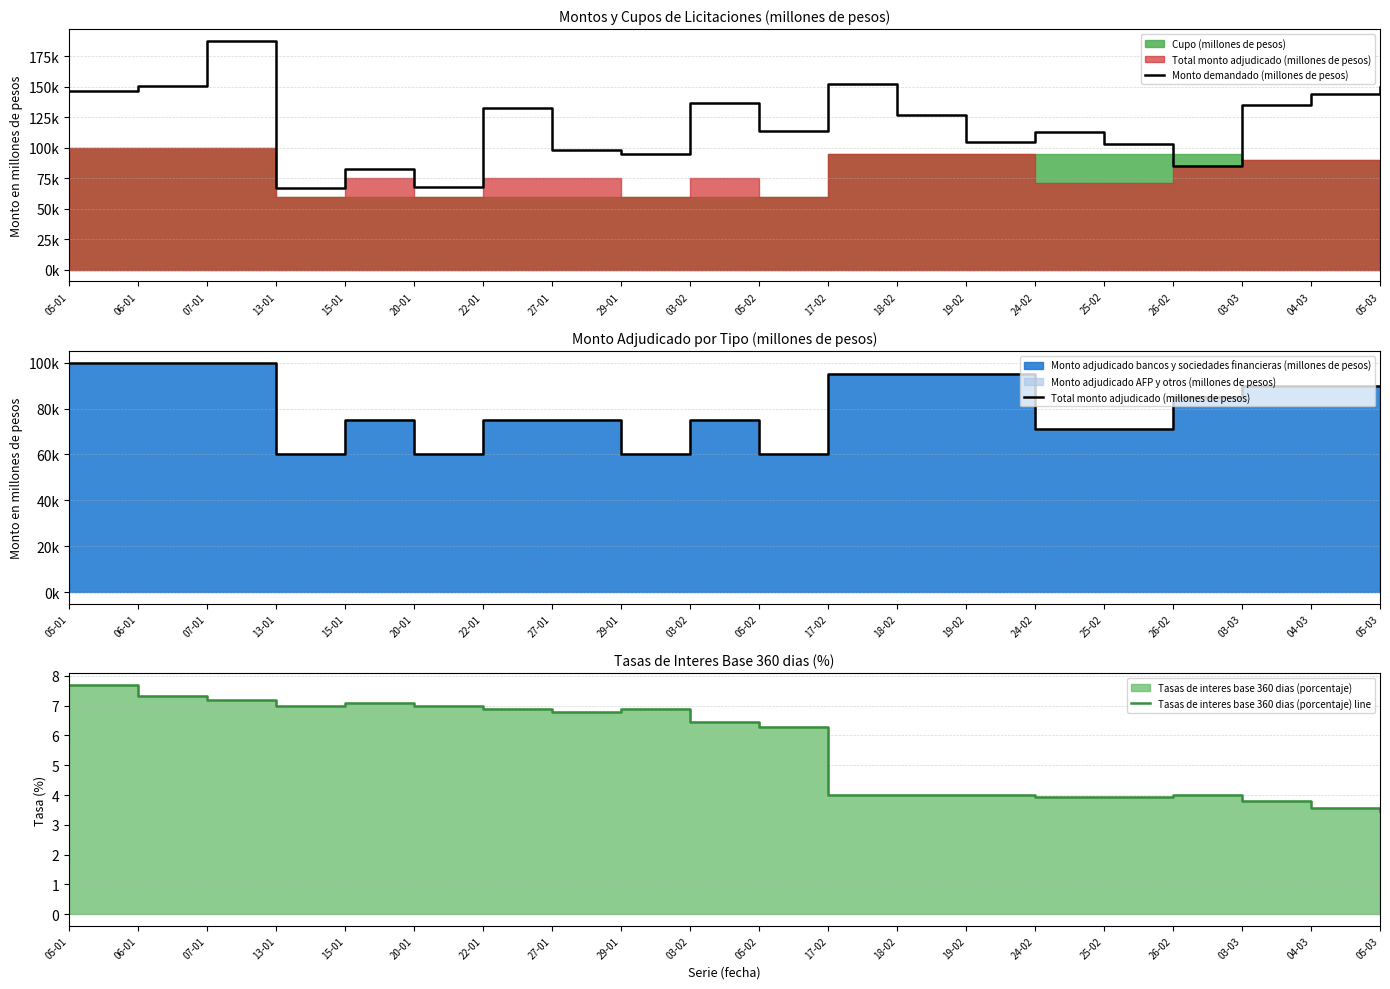

True or false: Monto demandado (millones de pesos) has a value of 48576.6 at 05-02.

False